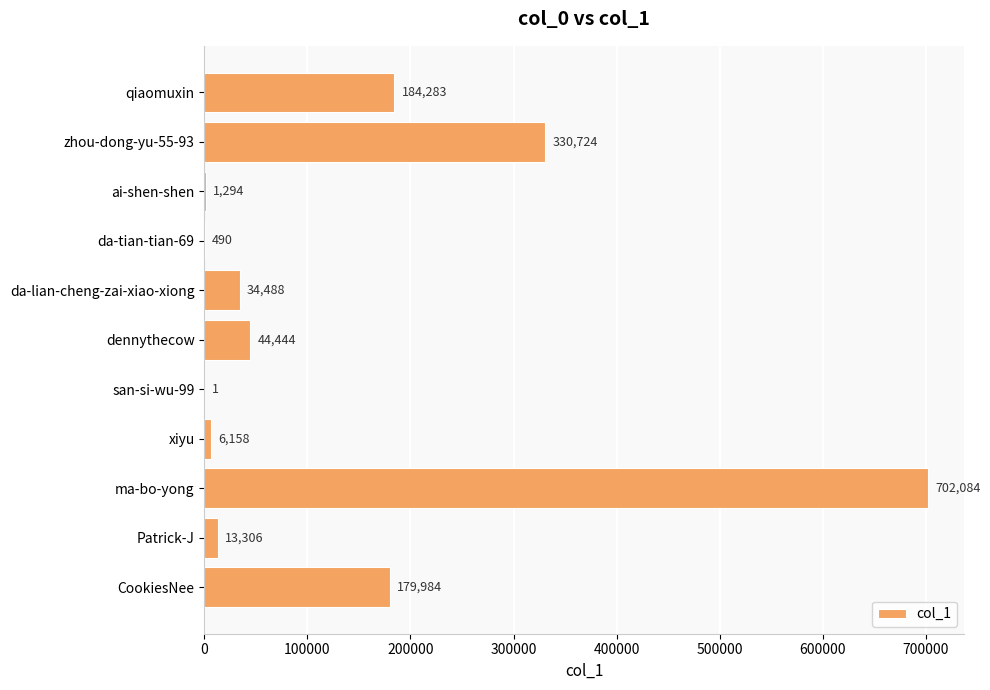

The chart shows a value of 582175 at zhou-dong-yu-55-93. True or false?

False